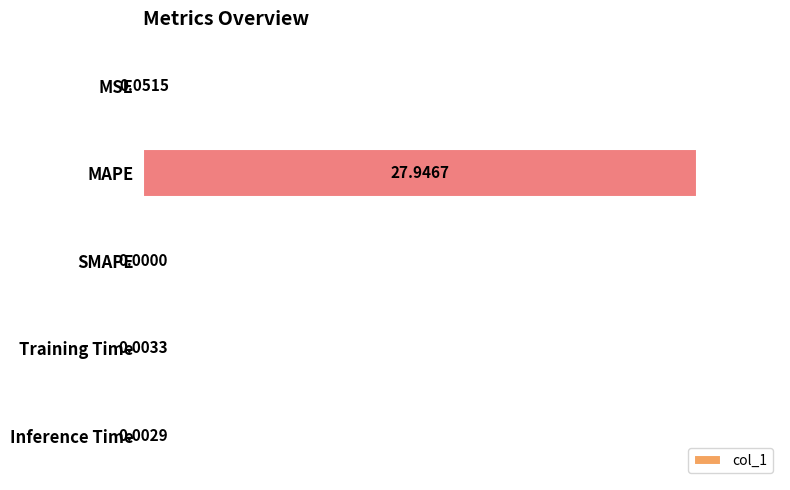

Which label corresponds to the largest value in the chart?

MAPE